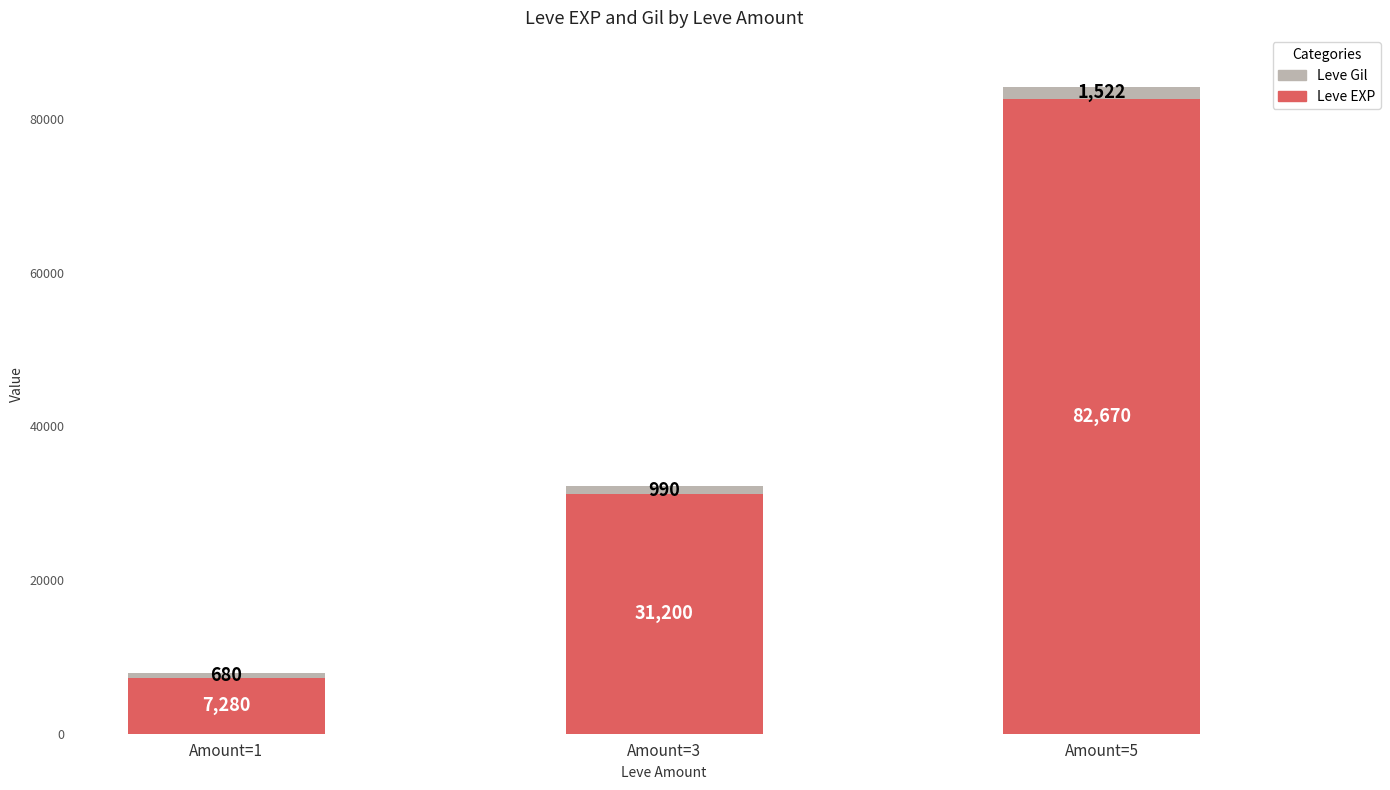

What is the total value across all series at Amount=5?

84192